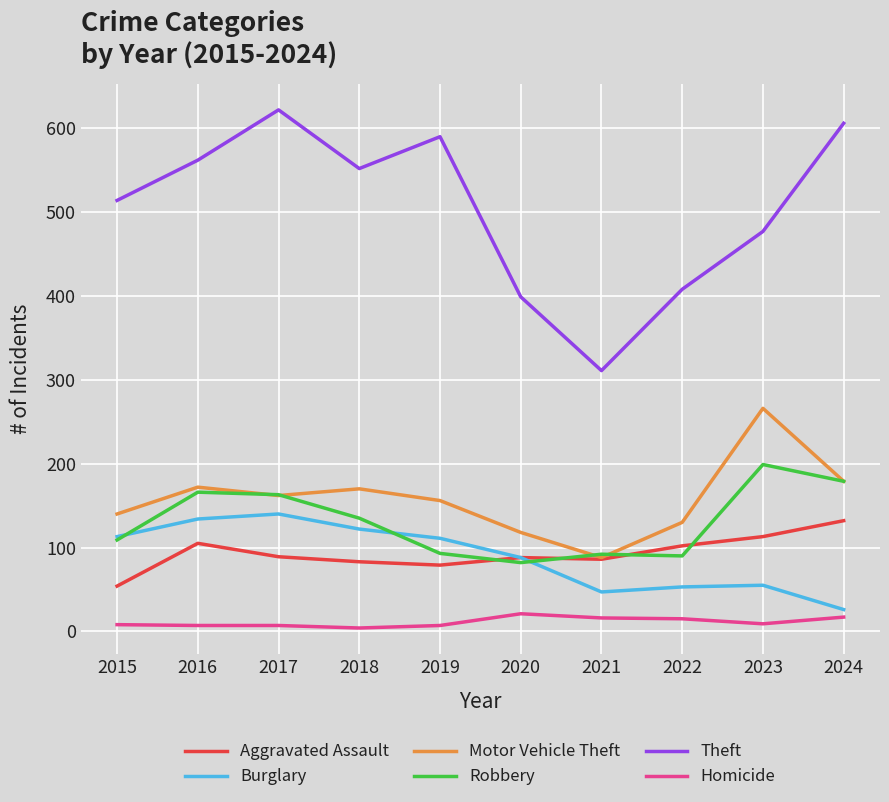

True or false: Burglary and Theft cross at least once.

False